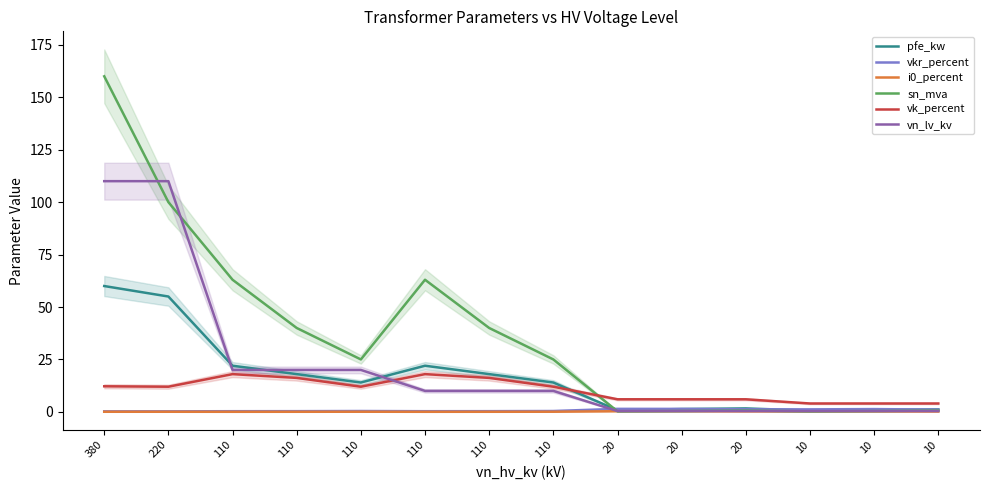

What is the difference between the second highest and minimum values in the pfe_kw series?

54.4